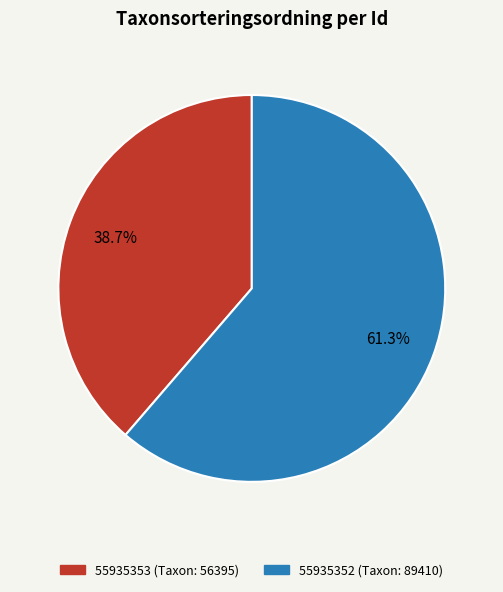

Is there a majority slice in this chart?

Yes